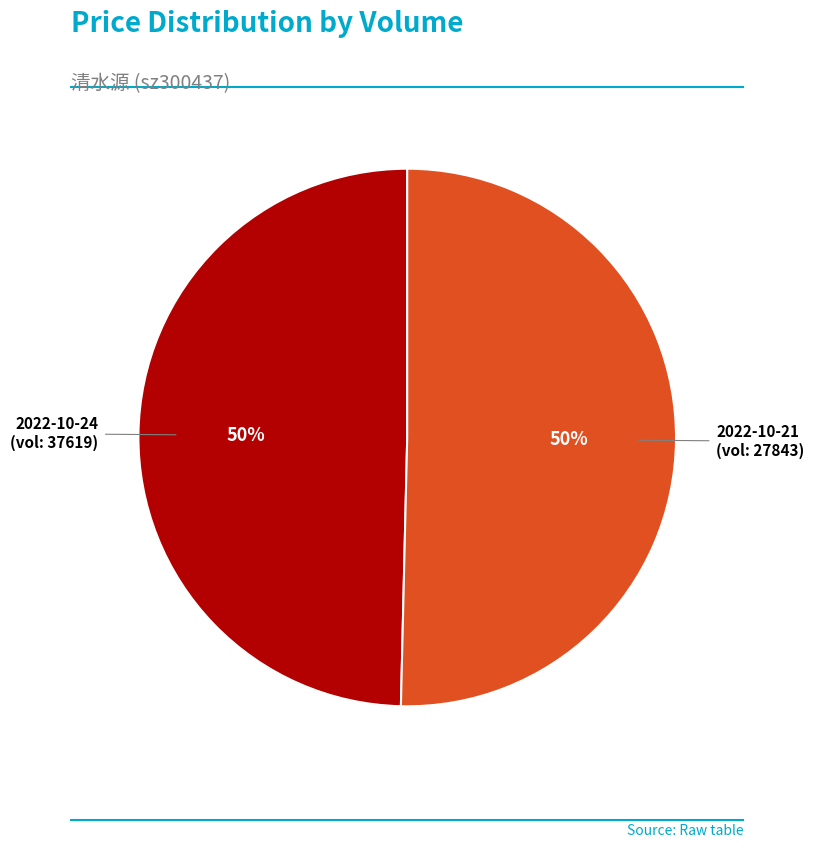

To the nearest percent, what is the average slice percentage?

50%